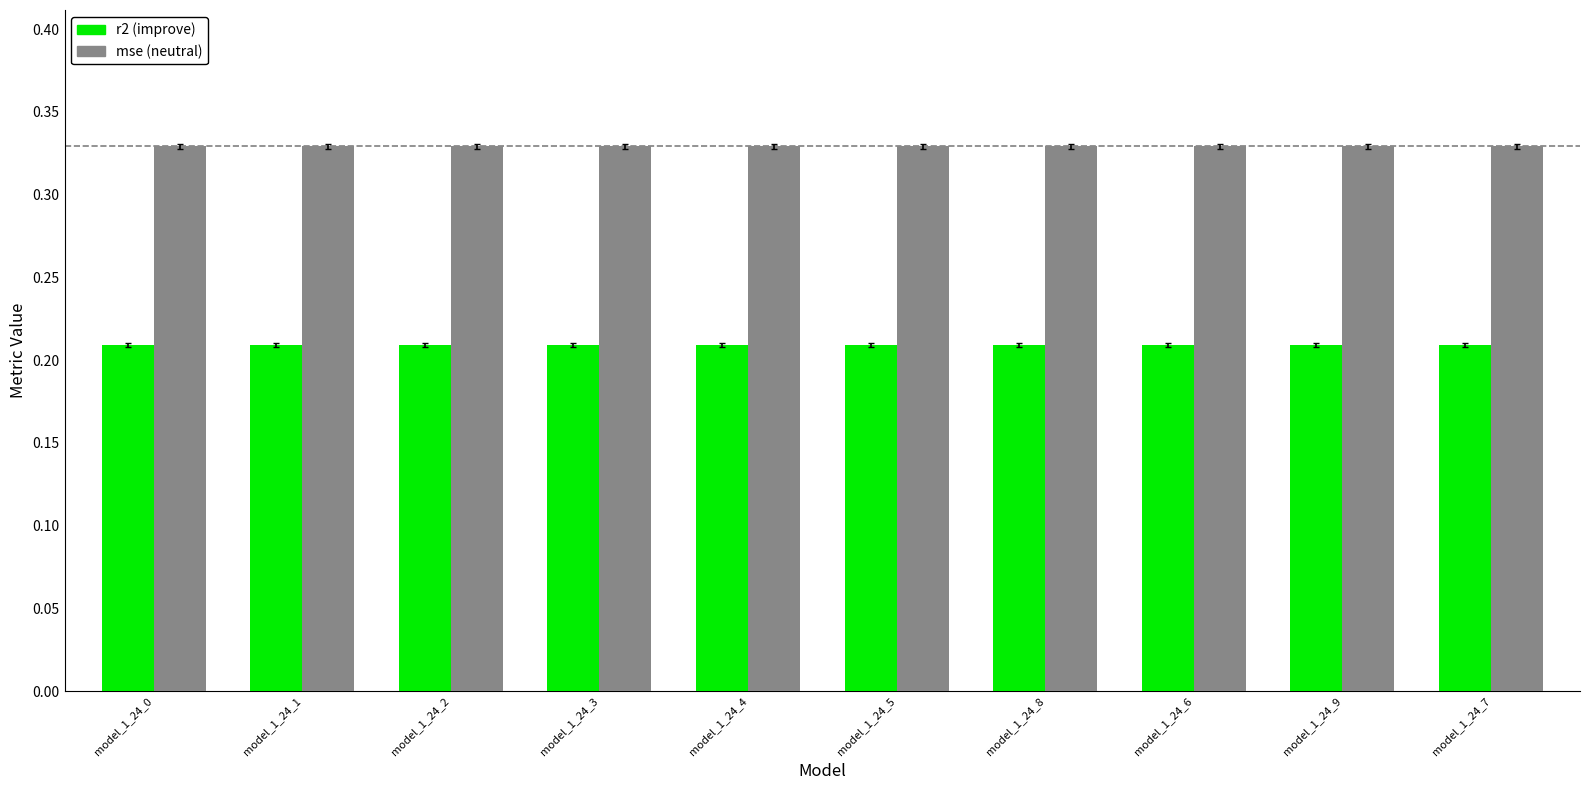

What is the total value across all series at model_1_24_5?

0.5